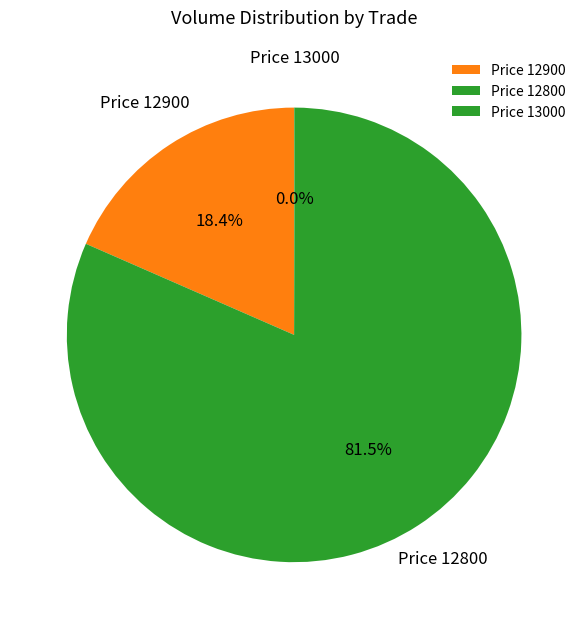

Does Price 12900 represent more than half of the total?

No